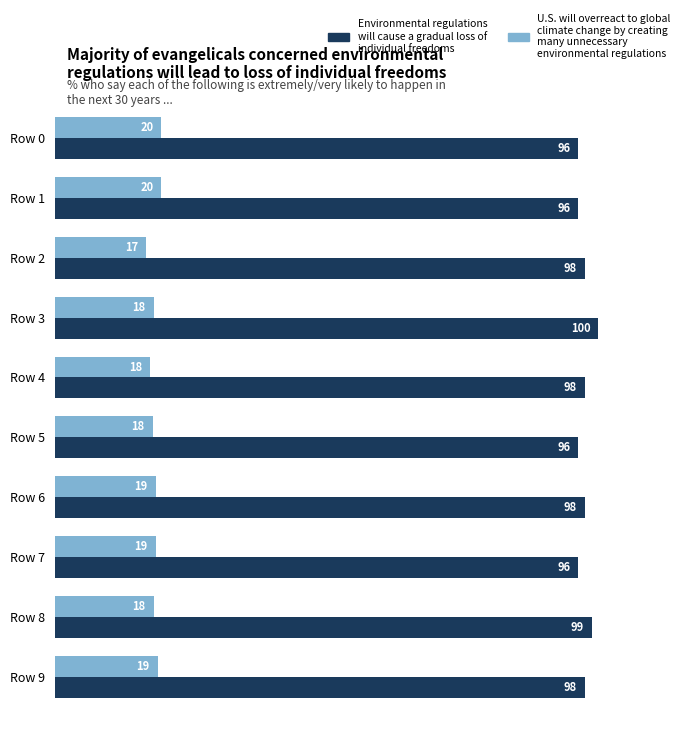

At which category is the sum across all series the highest?

Row 3